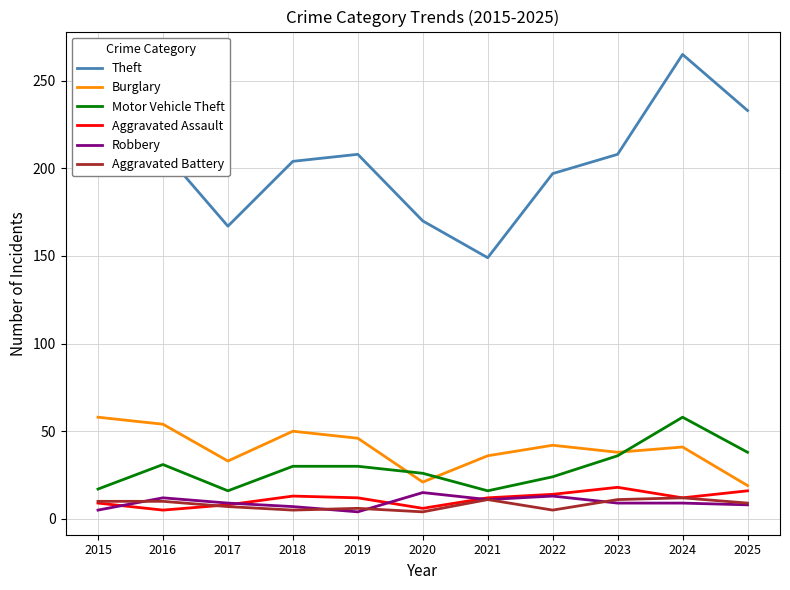

What is the spread (max minus min) of values at 2017?

160